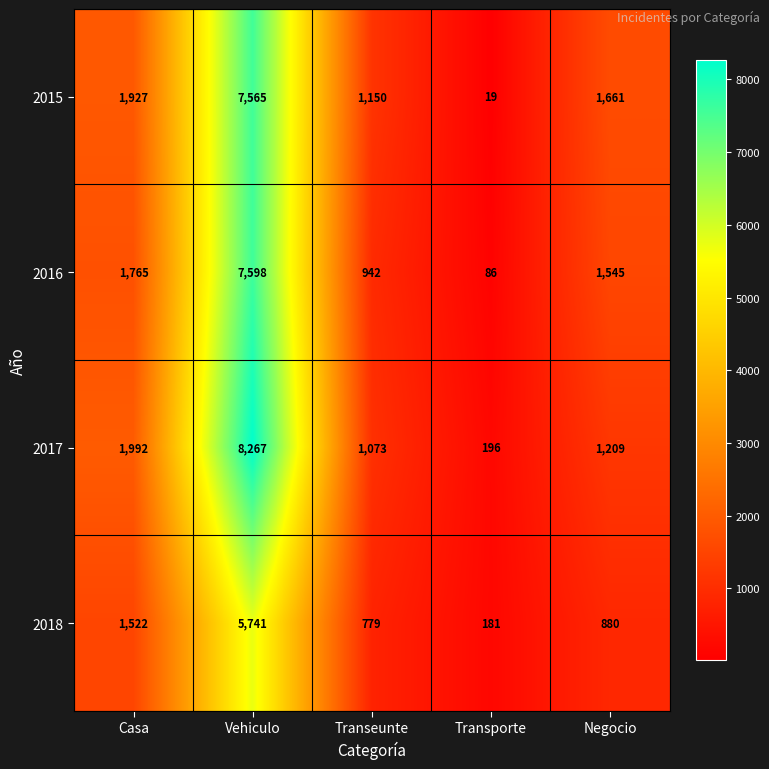

Count the number of categories in the chart.

5